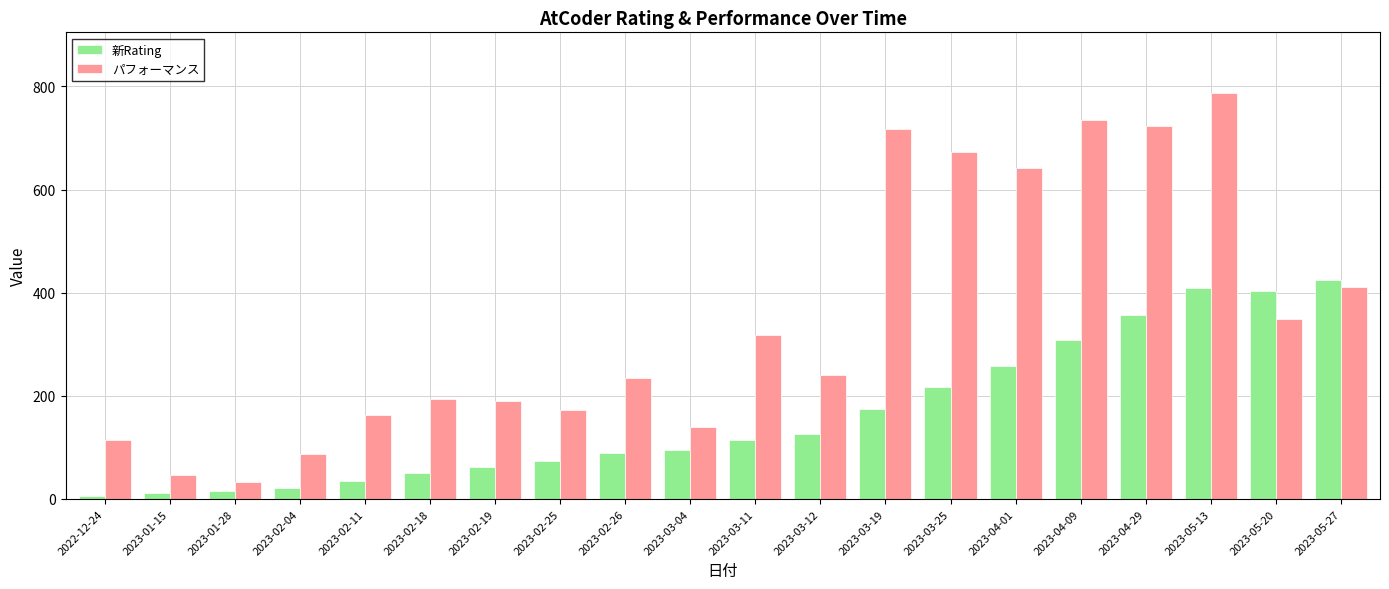

What is the greatest value displayed?

787